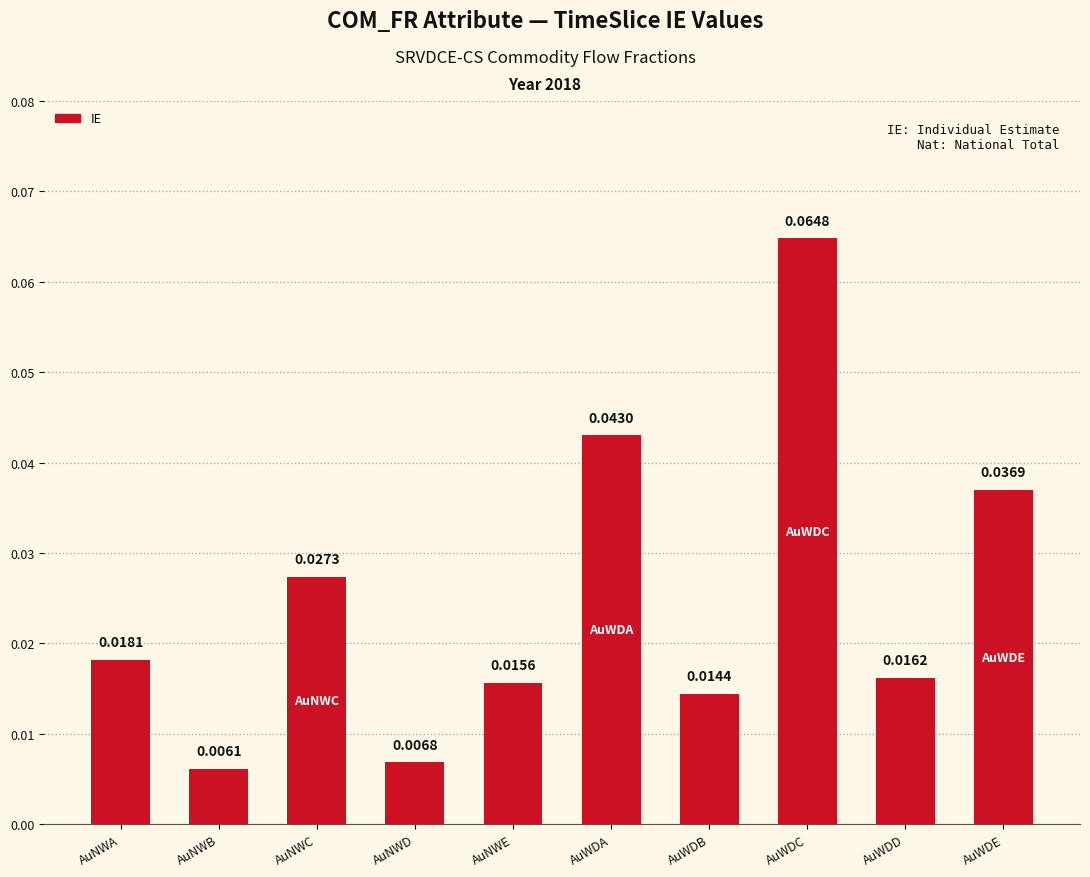

List the labels in order of value, largest first.

AuWDC, AuWDA, AuWDE, AuNWC, AuNWA, AuWDD, AuNWE, AuWDB, AuNWD, AuNWB